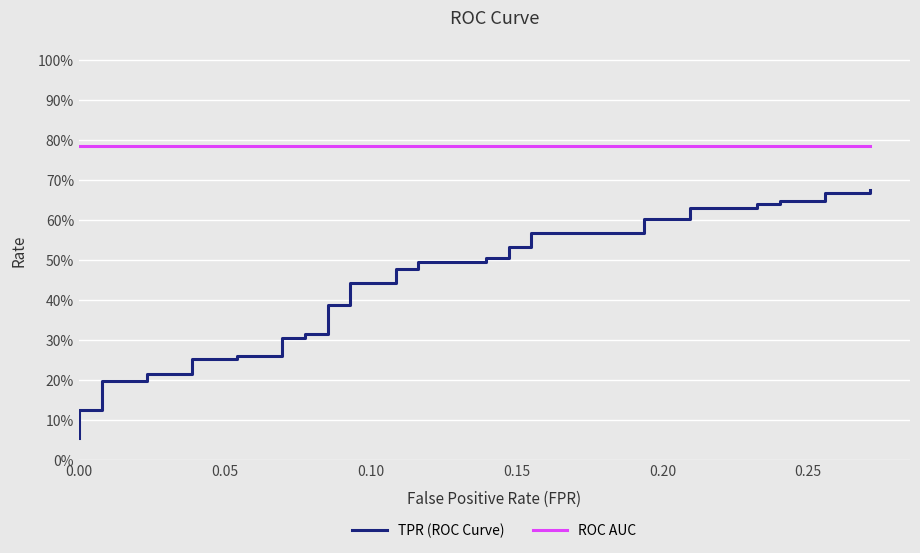

List the series in order of their peak value, lowest first.

TPR (ROC Curve), ROC AUC